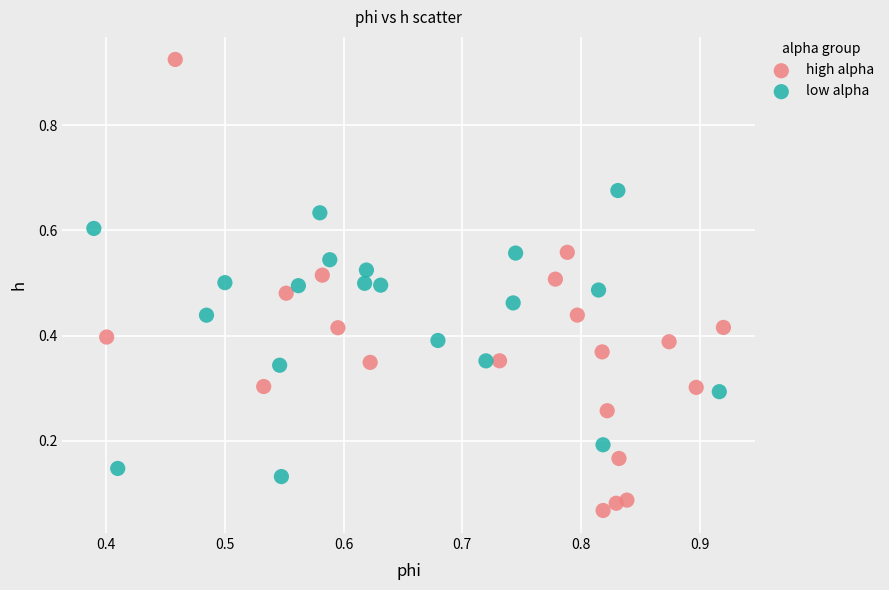

Which series reaches the maximum Y coordinate?

high alpha